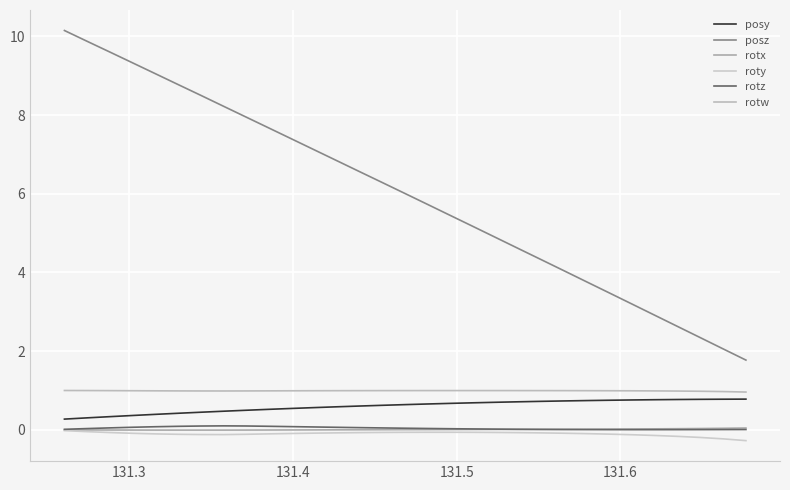

How many lines are shown in the chart?

6